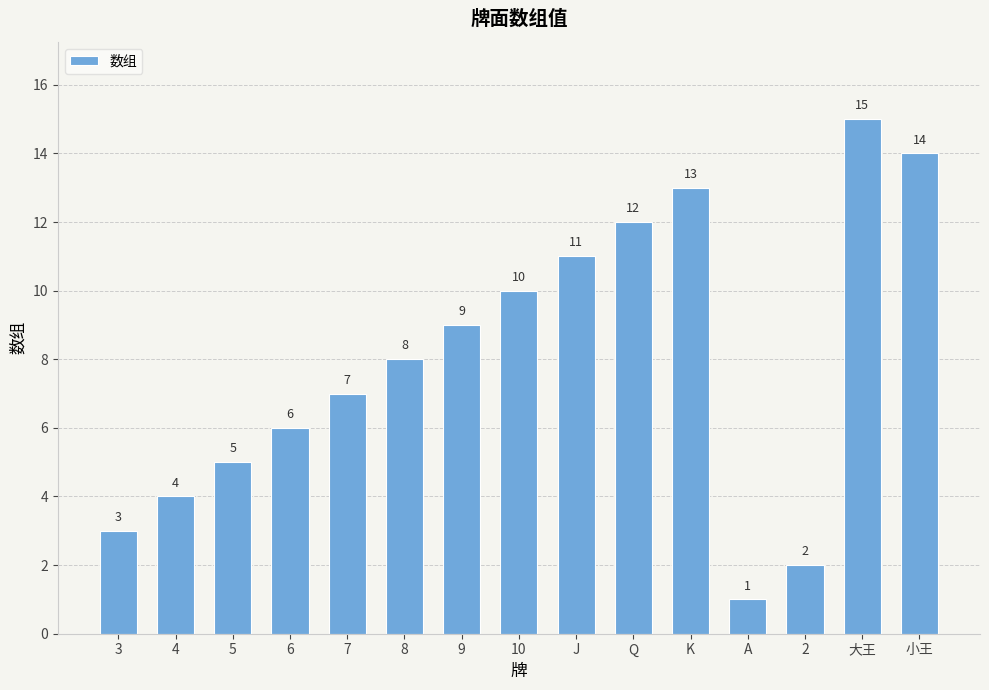

Reading right to left, list all the values displayed in this chart.

小王=14	大王=15	2=2	A=1	K=13	Q=12	J=11	10=10	9=9	8=8	7=7	6=6	5=5	4=4	3=3